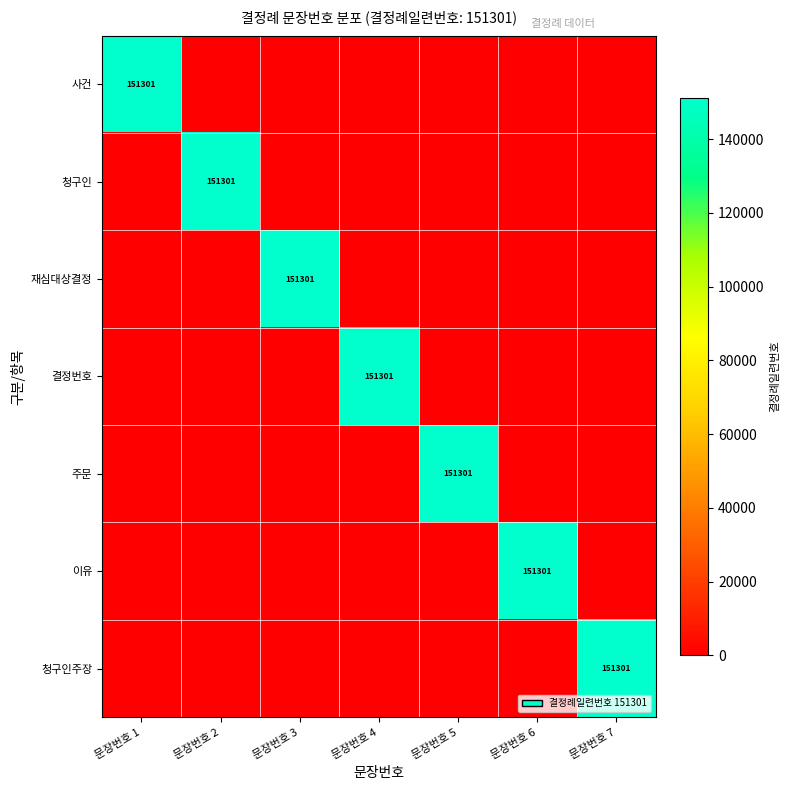

Count the number of data series in this chart.

7